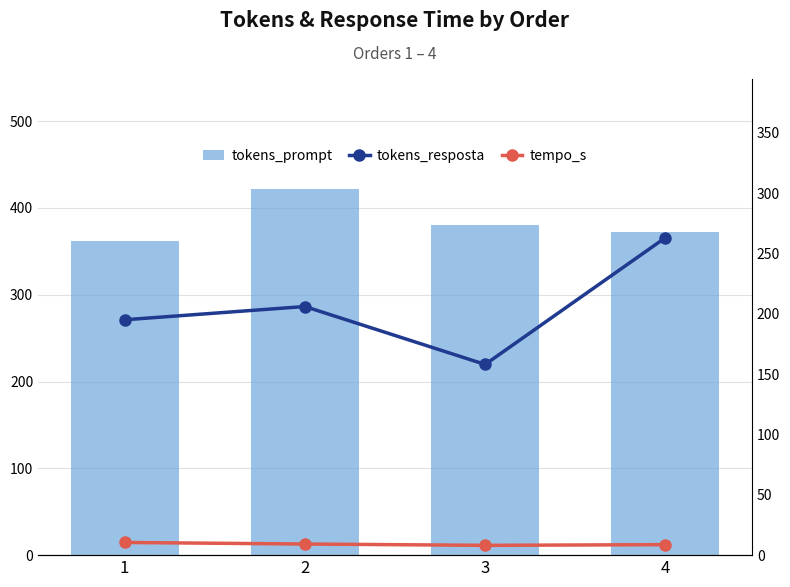

What is the sum of the tokens_prompt values at 2 and 3?

802.0